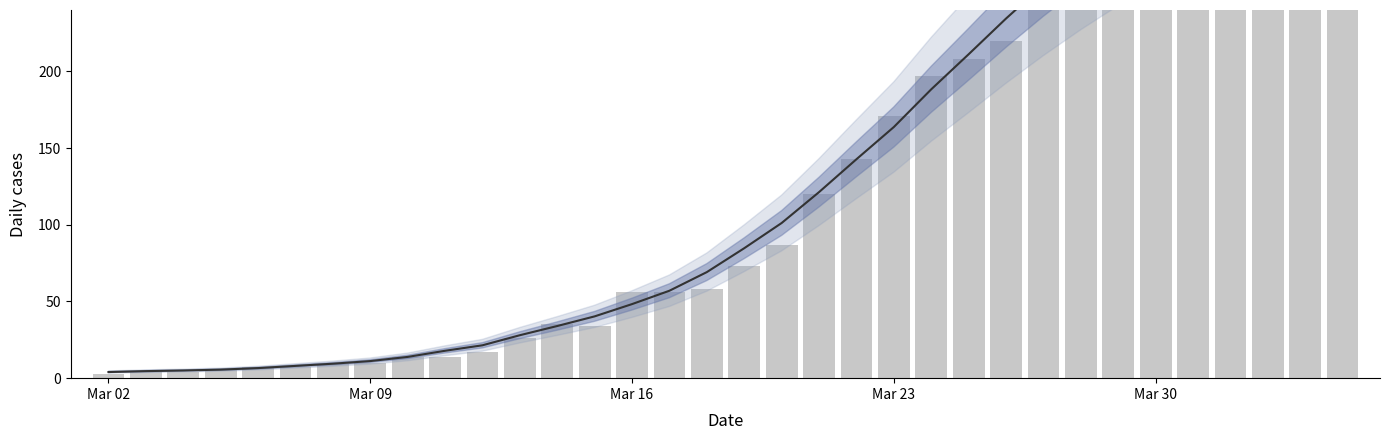

What is the smallest value displayed?

3.0